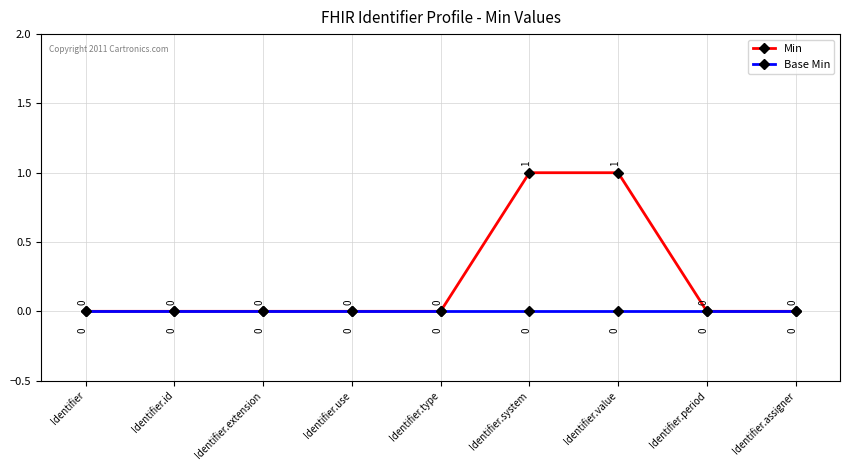

At Identifier.system, list the series in order from smallest to largest.

Base Min, Min